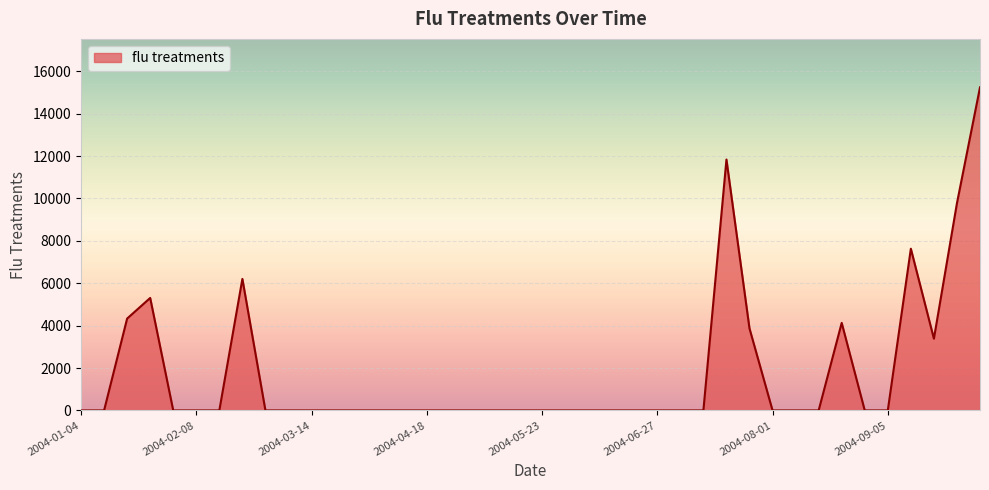

Reading left to right, transcribe all the data shown in this chart.

2004-01-04=0.0	2004-01-11=0.0	2004-01-18=4334.4	2004-01-25=5306.5	2004-02-01=0.0	2004-02-08=0.0	2004-02-15=0.0	2004-02-22=6205.3	2004-02-29=0.0	2004-03-07=0.0	2004-03-14=0.0	2004-03-21=0.0	2004-03-28=0.0	2004-04-04=0.0	2004-04-11=0.0	2004-04-18=0.0	2004-04-25=0.0	2004-05-02=0.0	2004-05-09=0.0	2004-05-16=0.0	2004-05-23=0.0	2004-05-30=0.0	2004-06-06=0.0	2004-06-13=0.0	2004-06-20=0.0	2004-06-27=0.0	2004-07-04=0.0	2004-07-11=0.0	2004-07-18=11836.7	2004-07-25=3867.8	2004-08-01=0.0	2004-08-08=0.0	2004-08-15=0.0	2004-08-22=4130.5	2004-08-29=0.0	2004-09-05=0.0	2004-09-12=7629.8	2004-09-19=3385.3	2004-09-26=9777.1	2004-10-03=15241.7